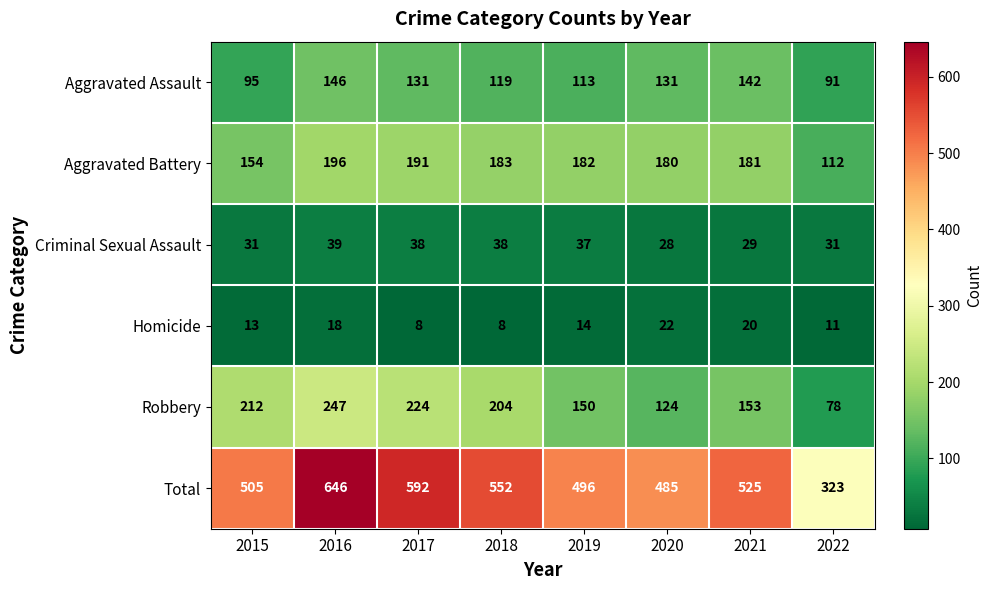

List the series in order of their peak value, lowest first.

Homicide, Criminal Sexual Assault, Aggravated Assault, Aggravated Battery, Robbery, Total